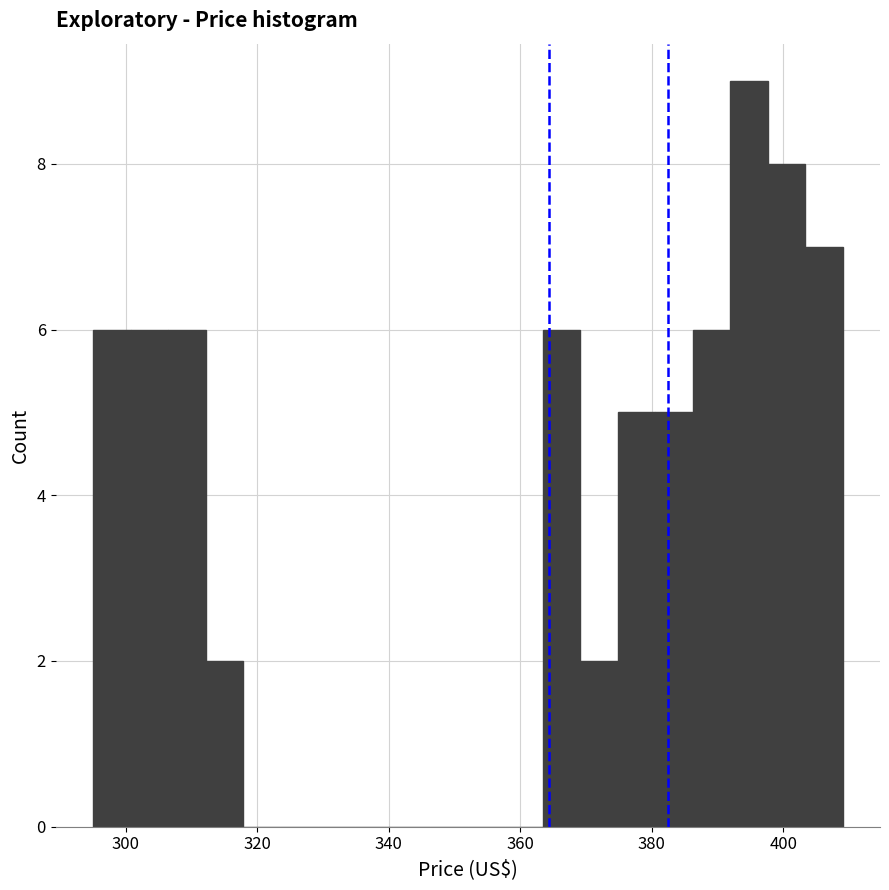

Around what value on the x-axis is the tallest bar? Give the approximate position of its centre, as read against the axis.

394